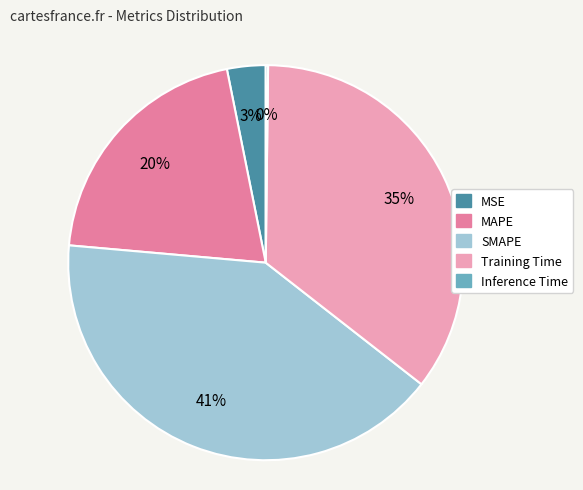

To the nearest percent, what is the average slice percentage?

20%